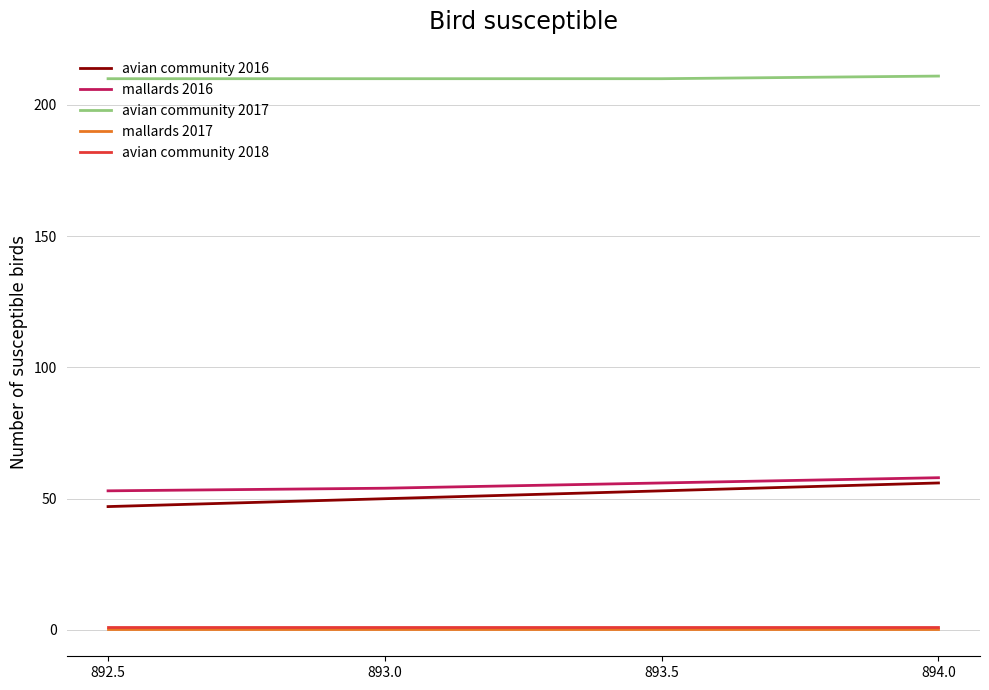

Reading left to right, transcribe all the data shown in this chart.

avian community 2016: 892.5=47.0	893.0=50.0	893.5=53.0	894.0=56.0
mallards 2016: 892.5=53.0	893.0=54.0	893.5=56.0	894.0=58.0
avian community 2017: 892.5=210.0	893.0=210.0	893.5=210.0	894.0=211.0
mallards 2017: 892.5=0.5	893.0=0.5	893.5=0.5	894.0=0.5
avian community 2018: 892.5=1.0	893.0=1.0	893.5=1.0	894.0=1.0